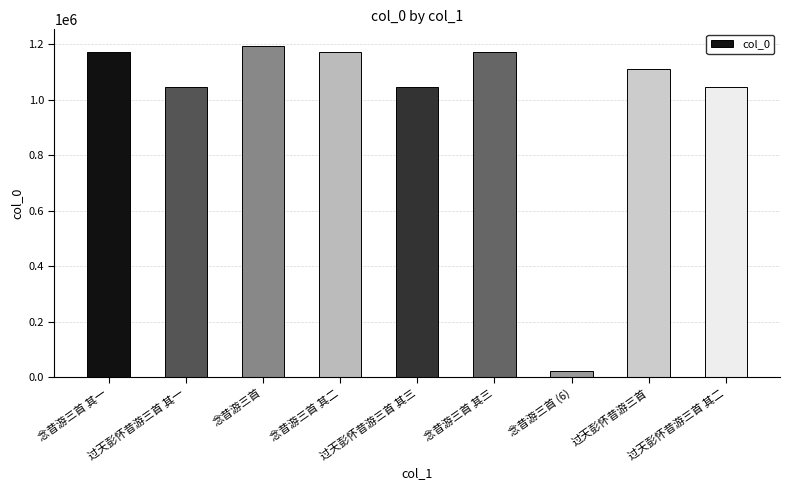

What is the sum of the values at 念昔游三首 其三 and 过天彭怀昔游三首 其一?

2220299